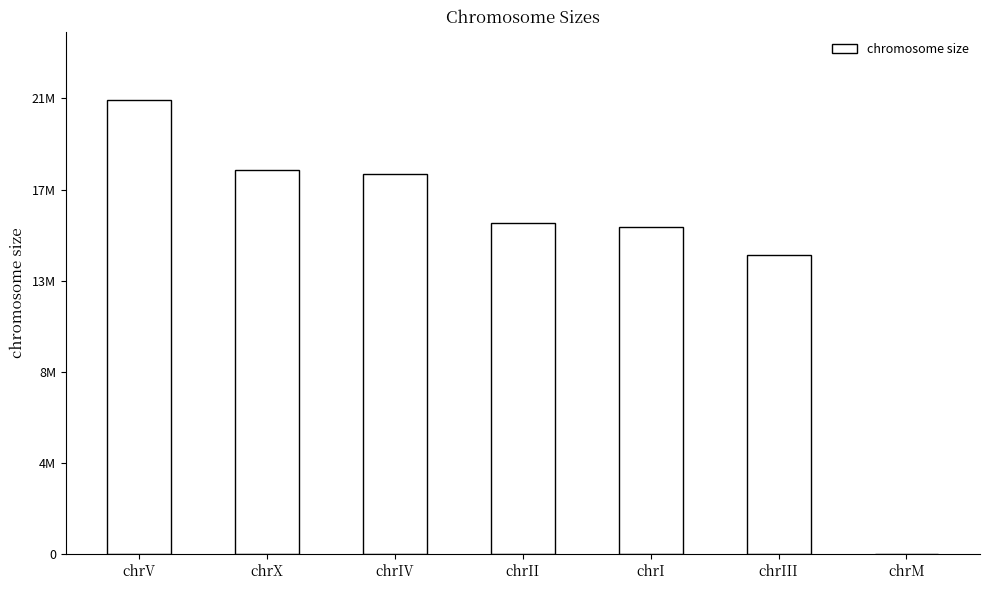

Are the bars horizontal?

No